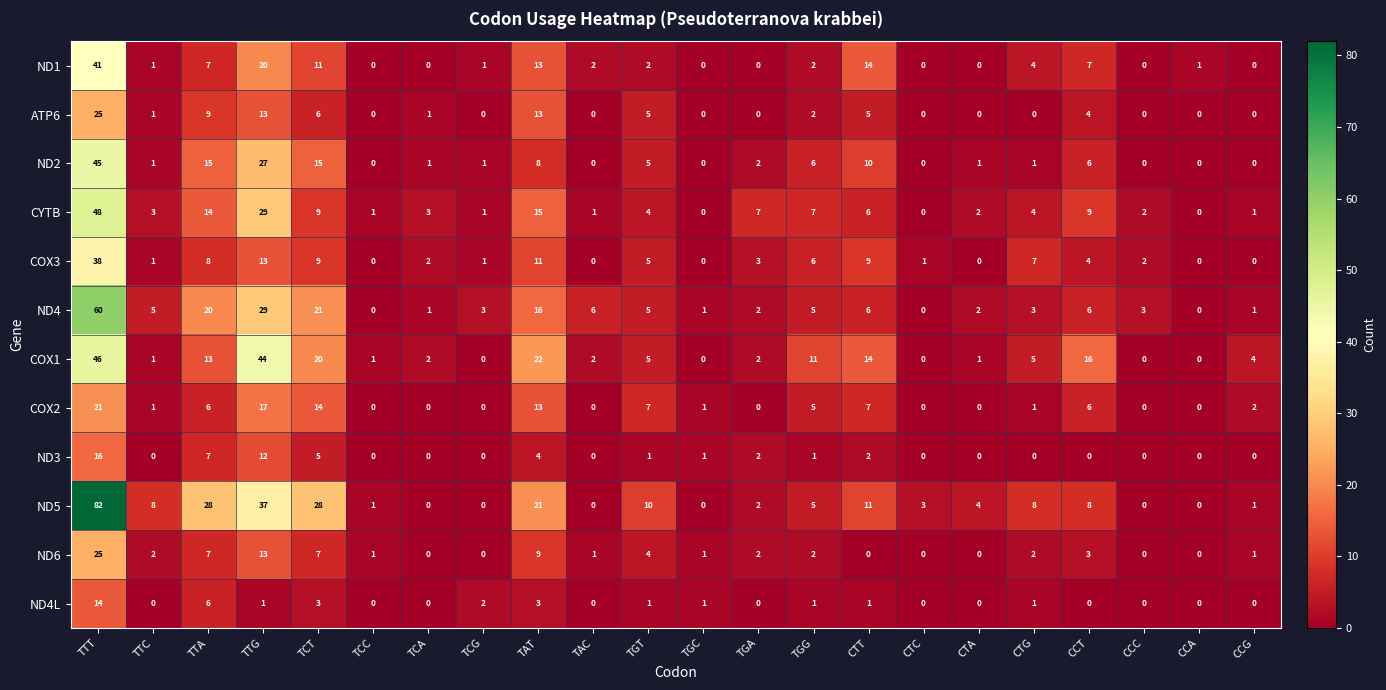

Count the number of categories in the chart.

22